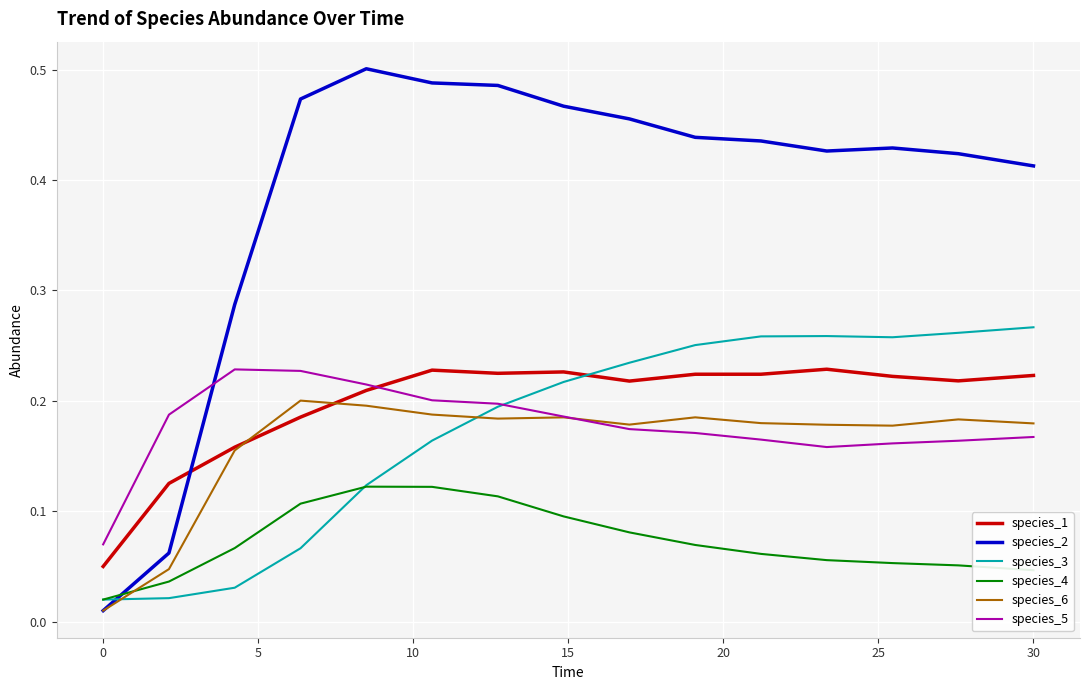

Which series has the widest spread of values?

species_2